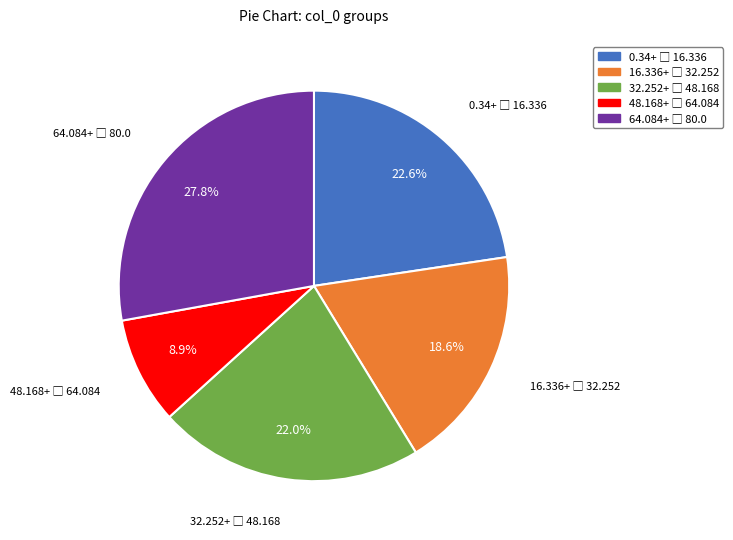

Is there any slice that represents more than half of the pie?

No